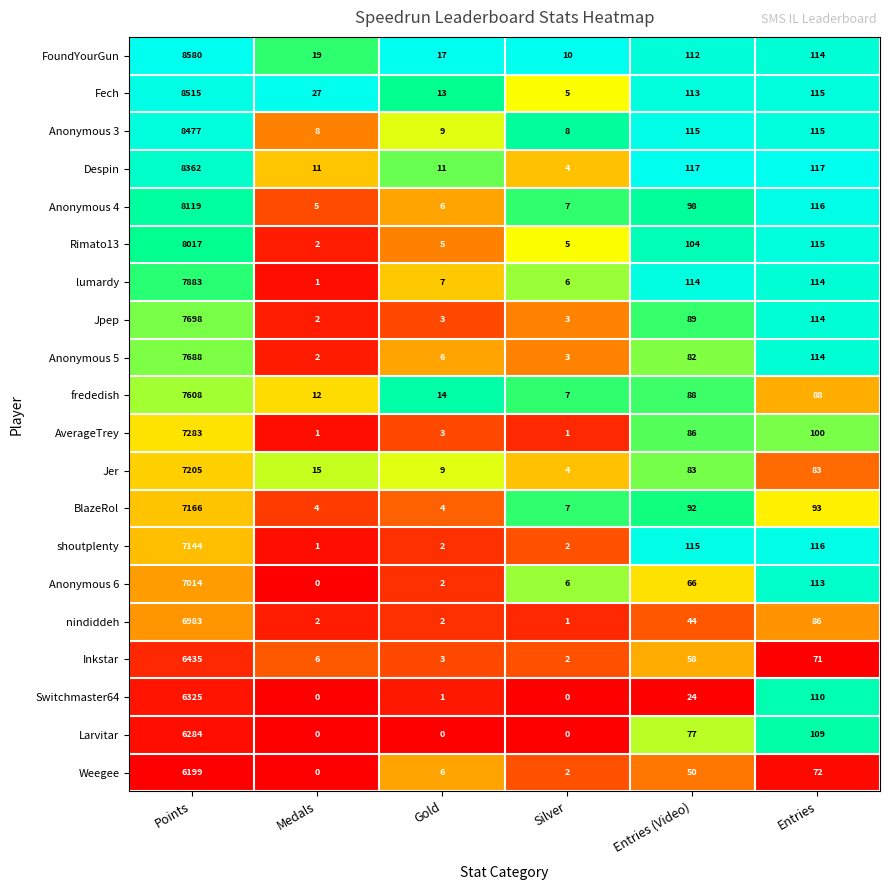

What is the sum of all Rimato13 values?

8248